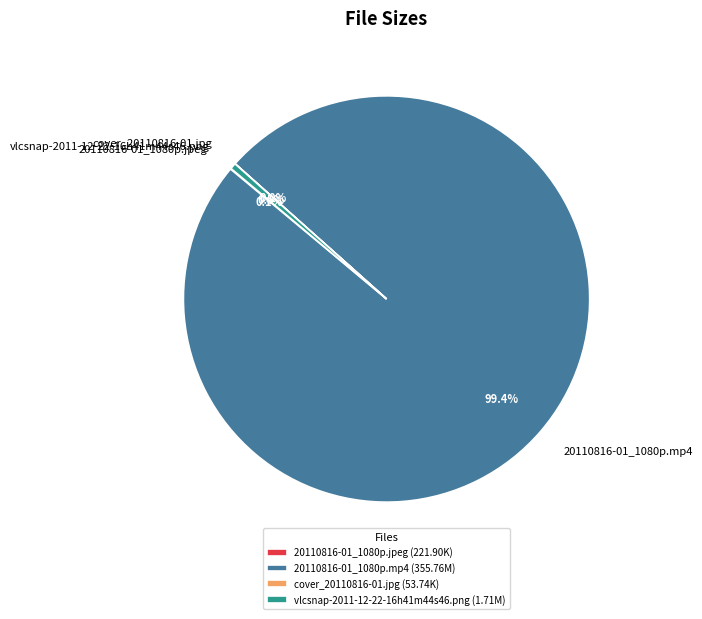

Does any single category account for the majority?

Yes